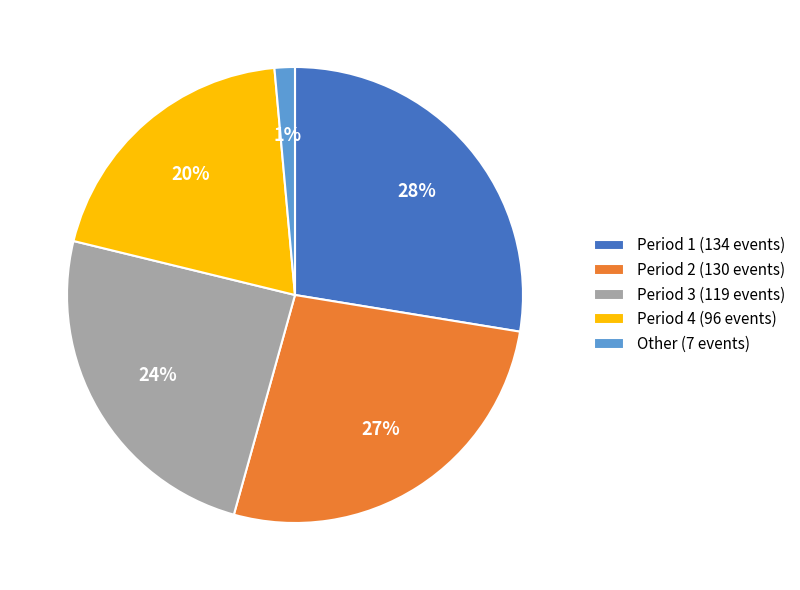

Which has a higher value, Other (7 events) or Period 4 (96 events)?

Period 4 (96 events)